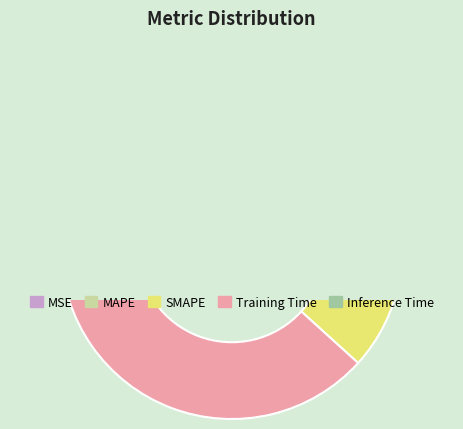

Rank the categories by value from highest to lowest.

Training Time, SMAPE, MAPE, MSE, Inference Time